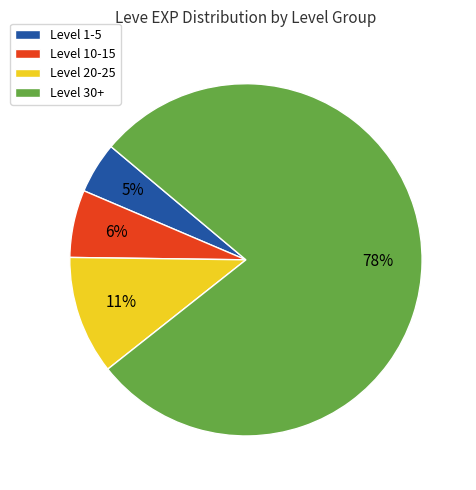

Do Level 30+ and Level 1-5 together represent more than half of the pie?

Yes